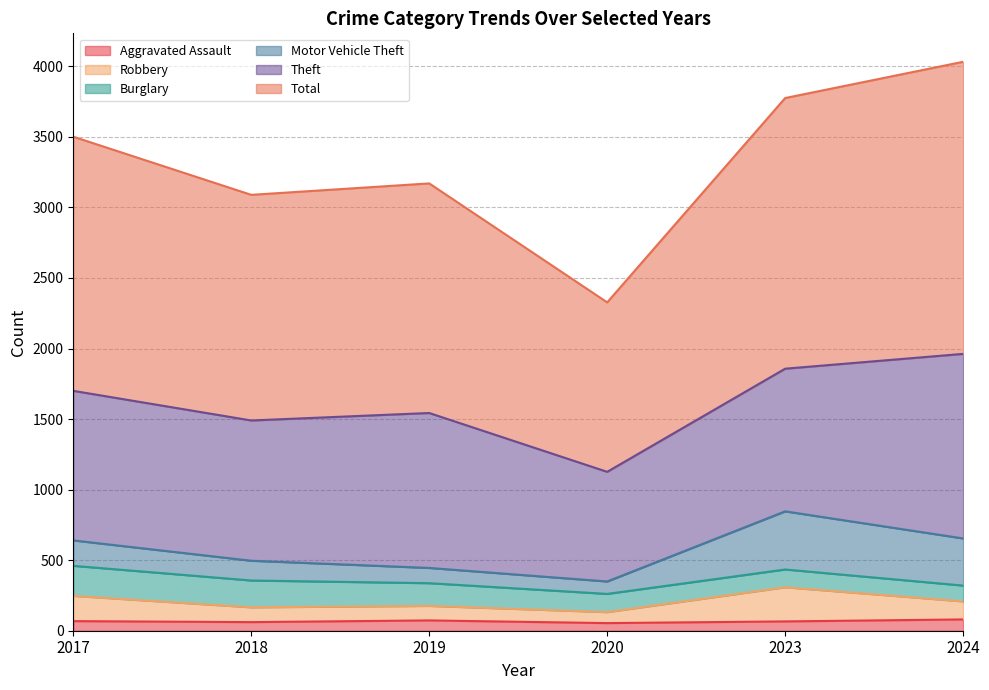

Which series has the largest range (max minus min)?

Total